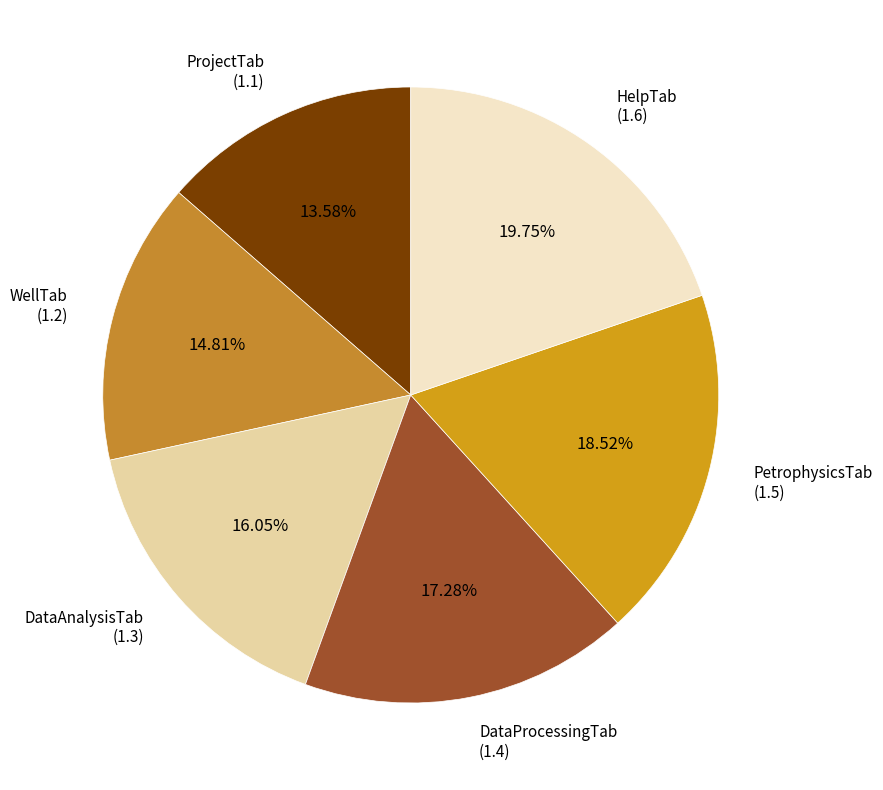

Which has a higher value, DataProcessingTab or WellTab?

DataProcessingTab